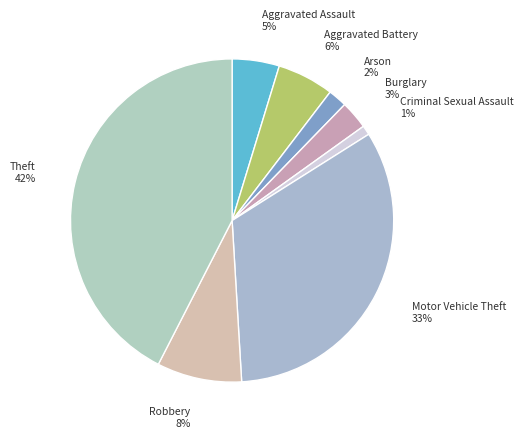

Approximately how many times larger is the value at Arson compared to Motor Vehicle Theft?

0.1